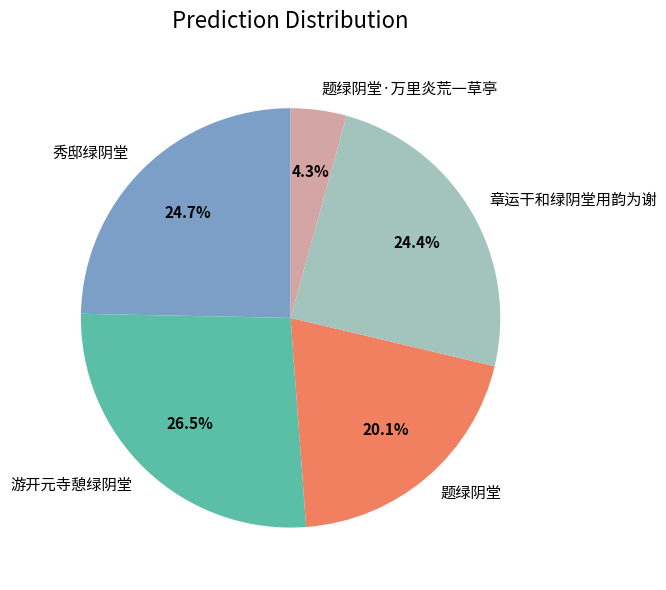

How much of the chart is everything except 秀邸绿阴堂?

75.3%